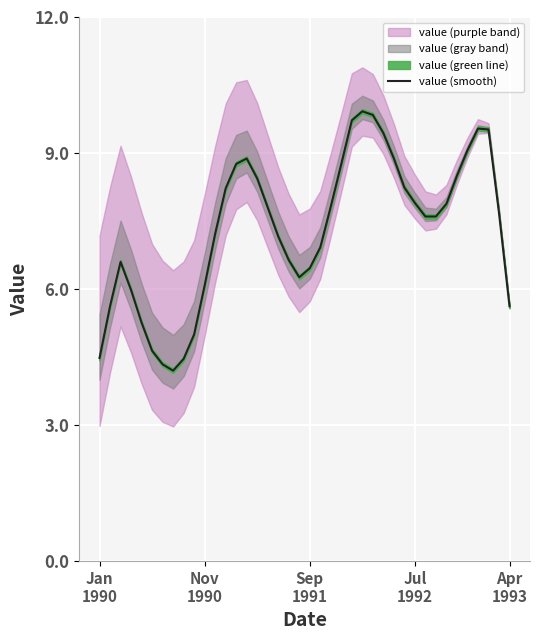

What is the lowest value of the value (smooth) series?

4.2